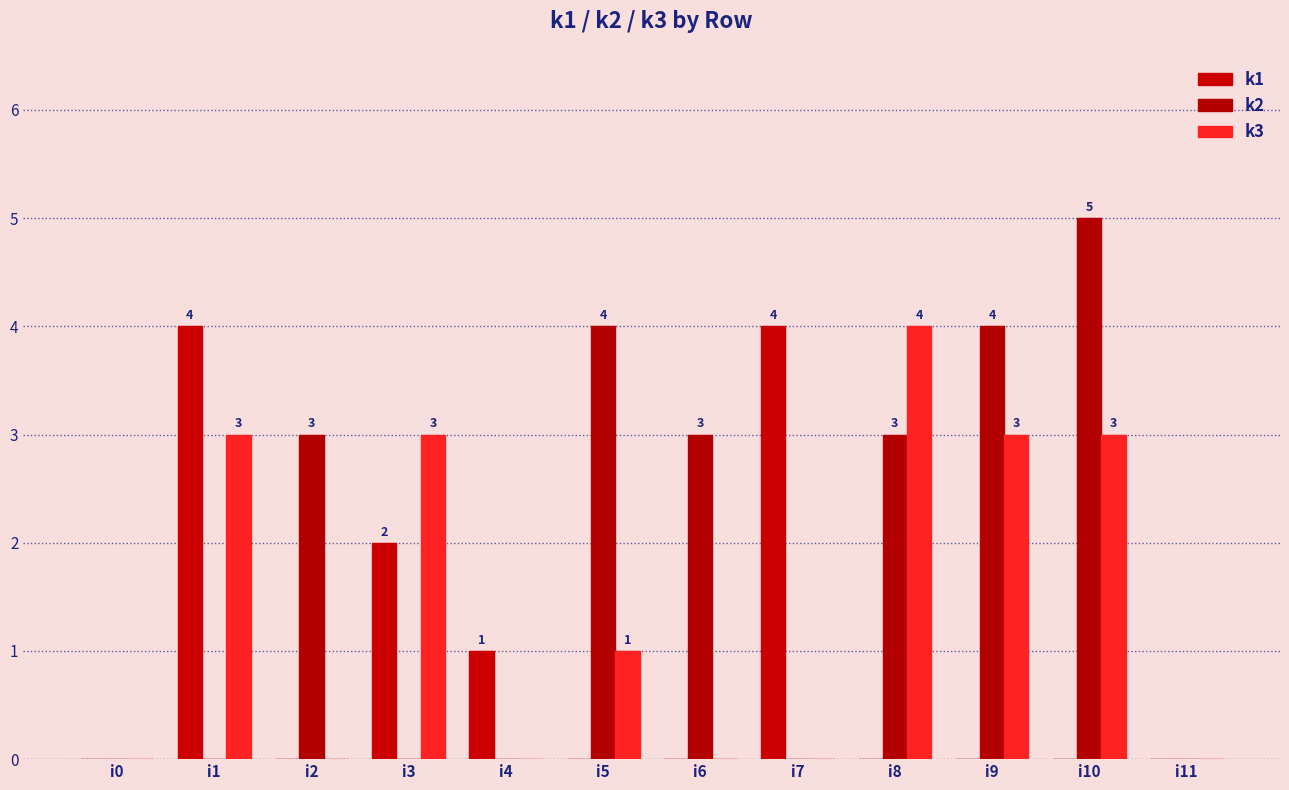

What is the average value of the k2 series?

2